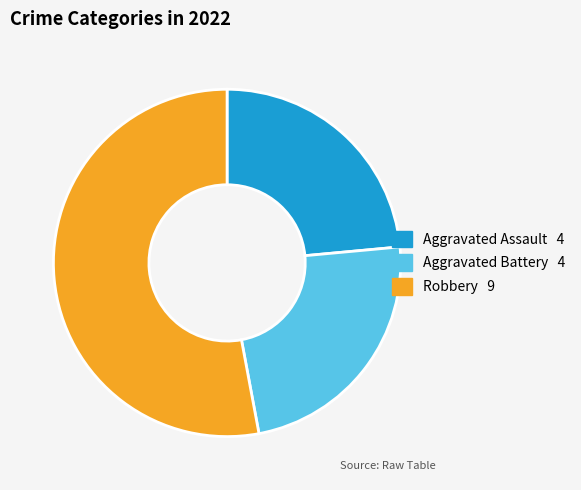

Is there a majority slice in this chart?

Yes